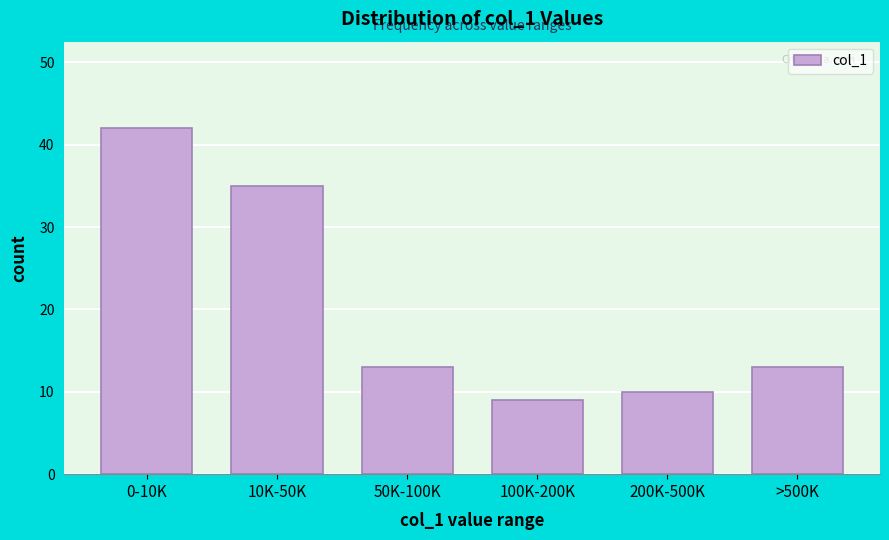

Reading right to left, list all the values displayed in this chart.

>500K=13	200K-500K=10	100K-200K=9	50K-100K=13	10K-50K=35	0-10K=42